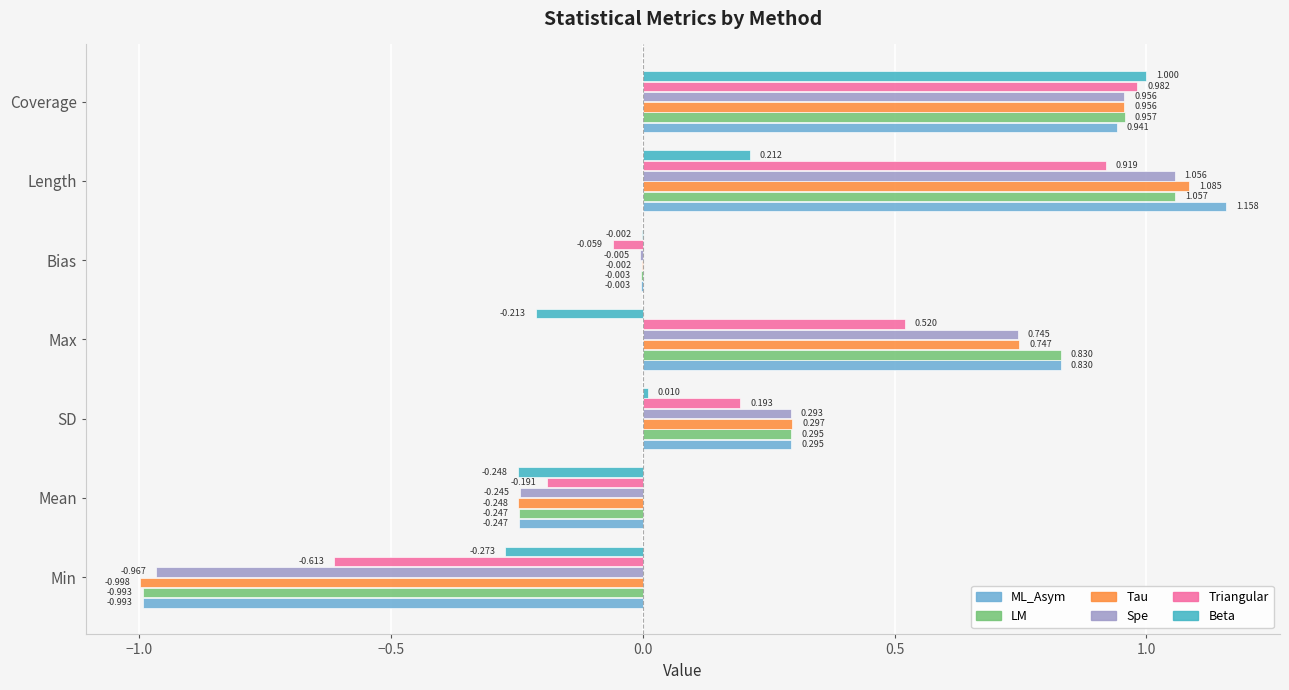

Is the value of Spe at Min greater than the value of Beta at Min?

No